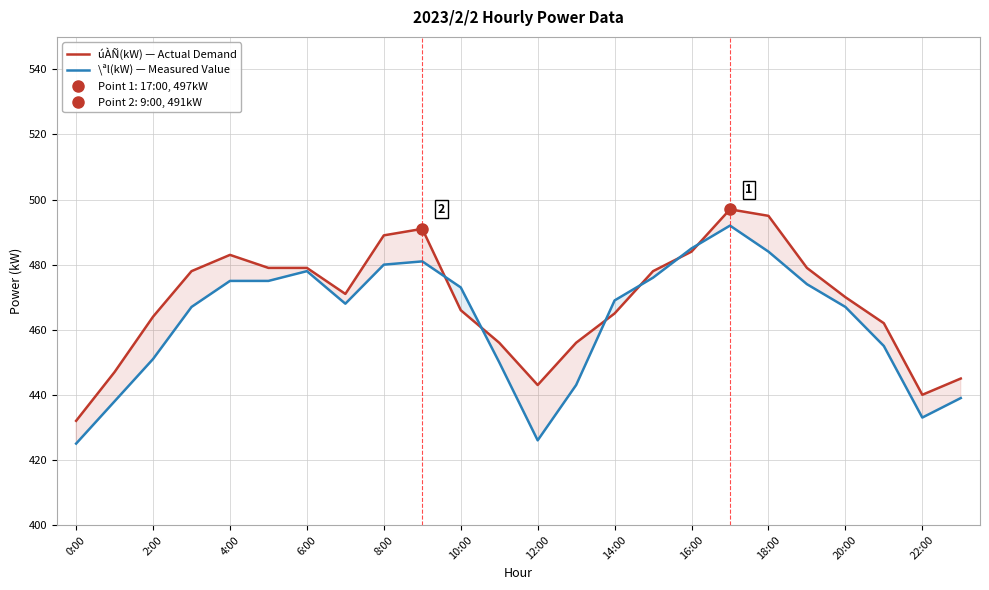

True or false: úÀÑ(kW) — Actual Demand has a value of 697 at 18:00.

False